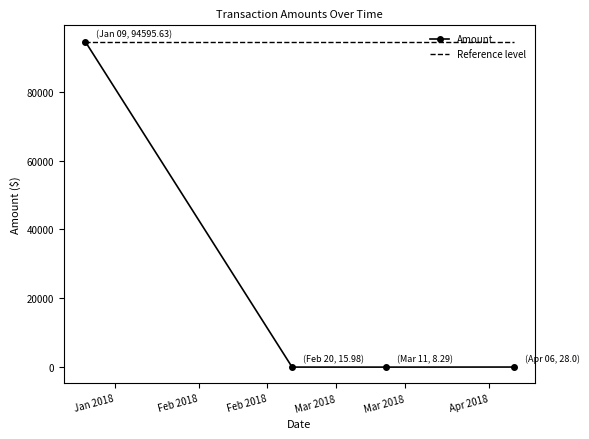

Rank the series by their average value, from lowest to highest.

Amount, Reference level